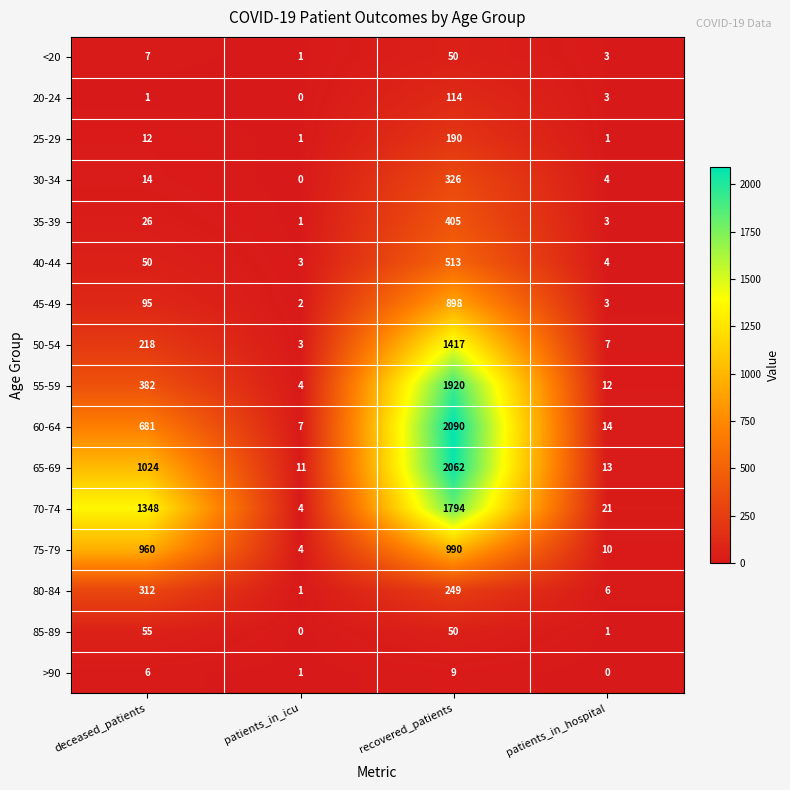

What is the average value of the 75-79 series?

491